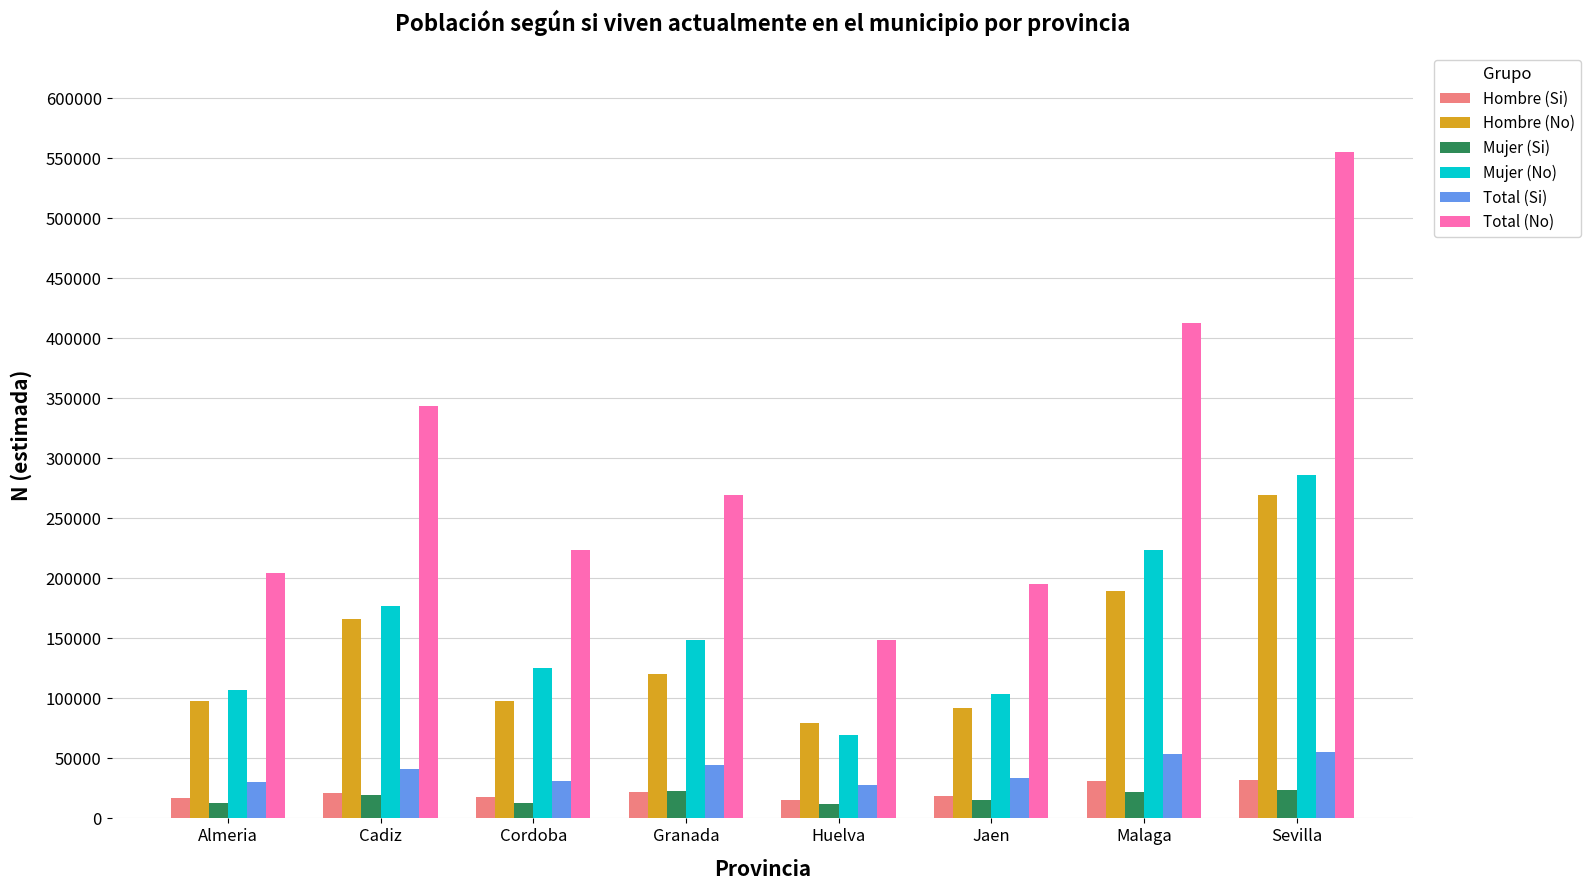

Is the value of Mujer (Si) at Almeria greater than the value of Hombre (No) at Cadiz?

No